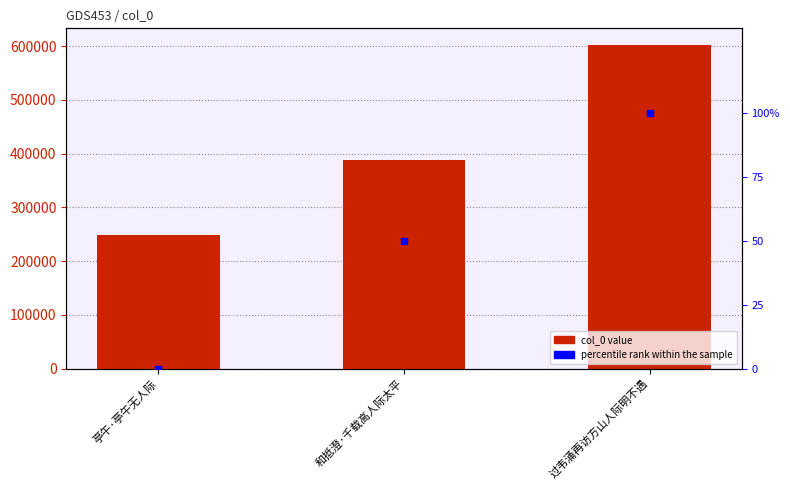

What is the total value across all series at 和抵澄·千载高人际太平?

387542